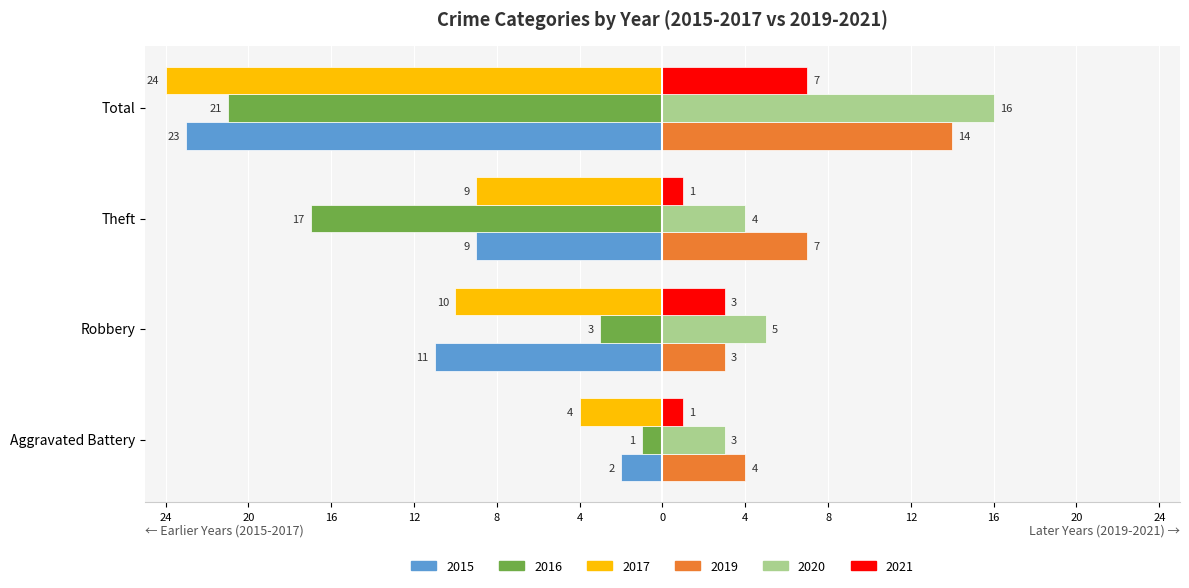

What are all the series names shown in the legend?

2015, 2016, 2017, 2019, 2020, 2021